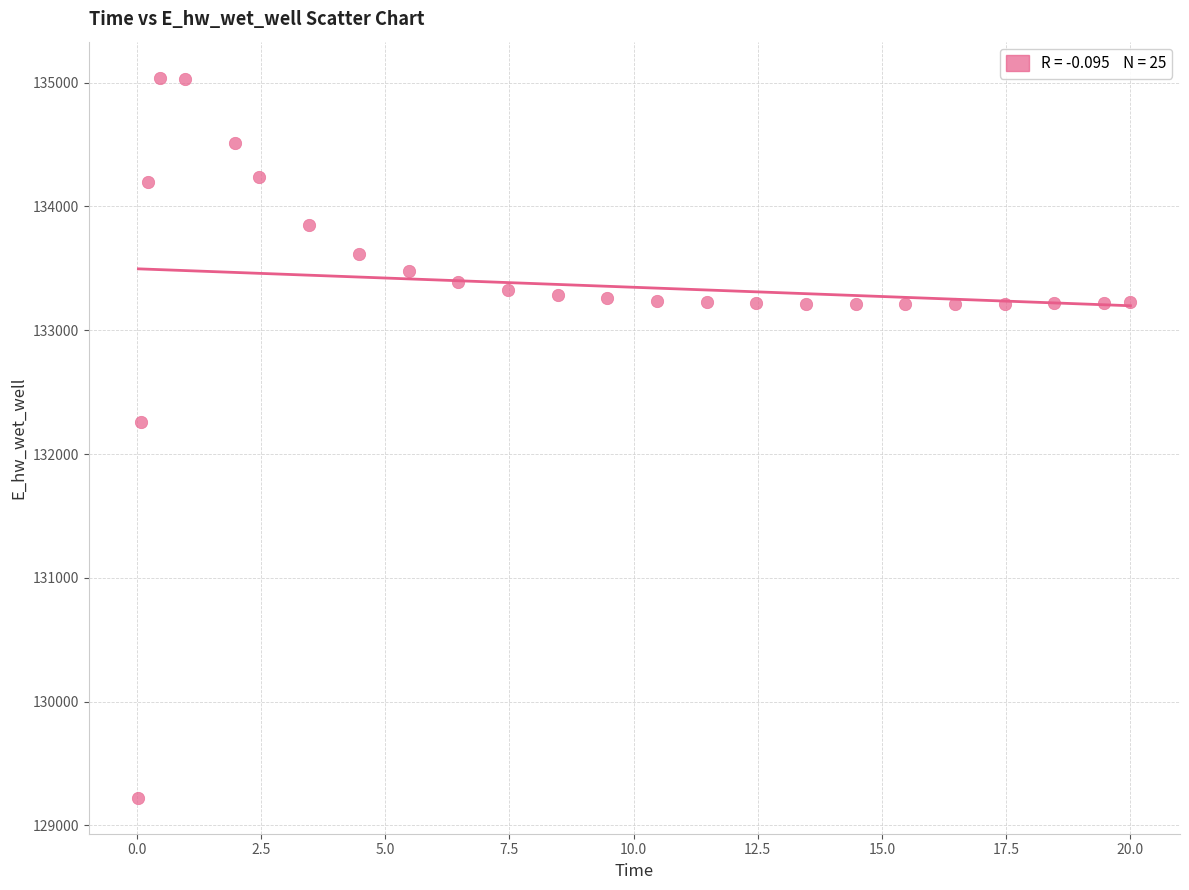

What is the range of Y values (max minus min)?

5816.7